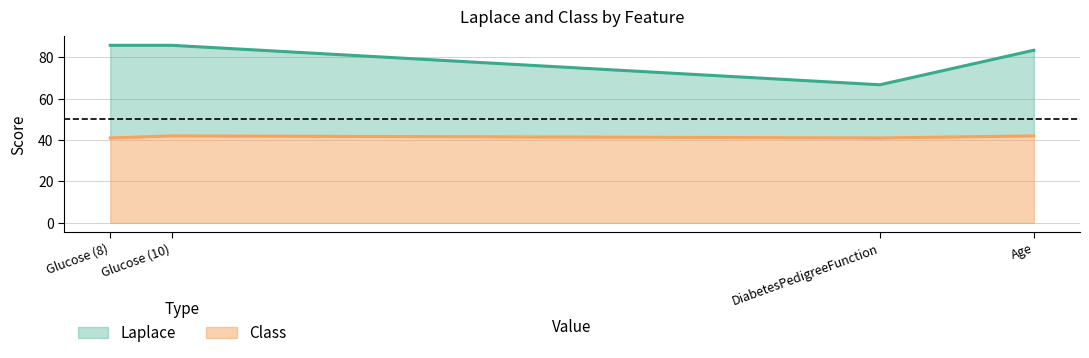

True or false: Class has a value of 41.0 at DiabetesPedigreeFunction.

True